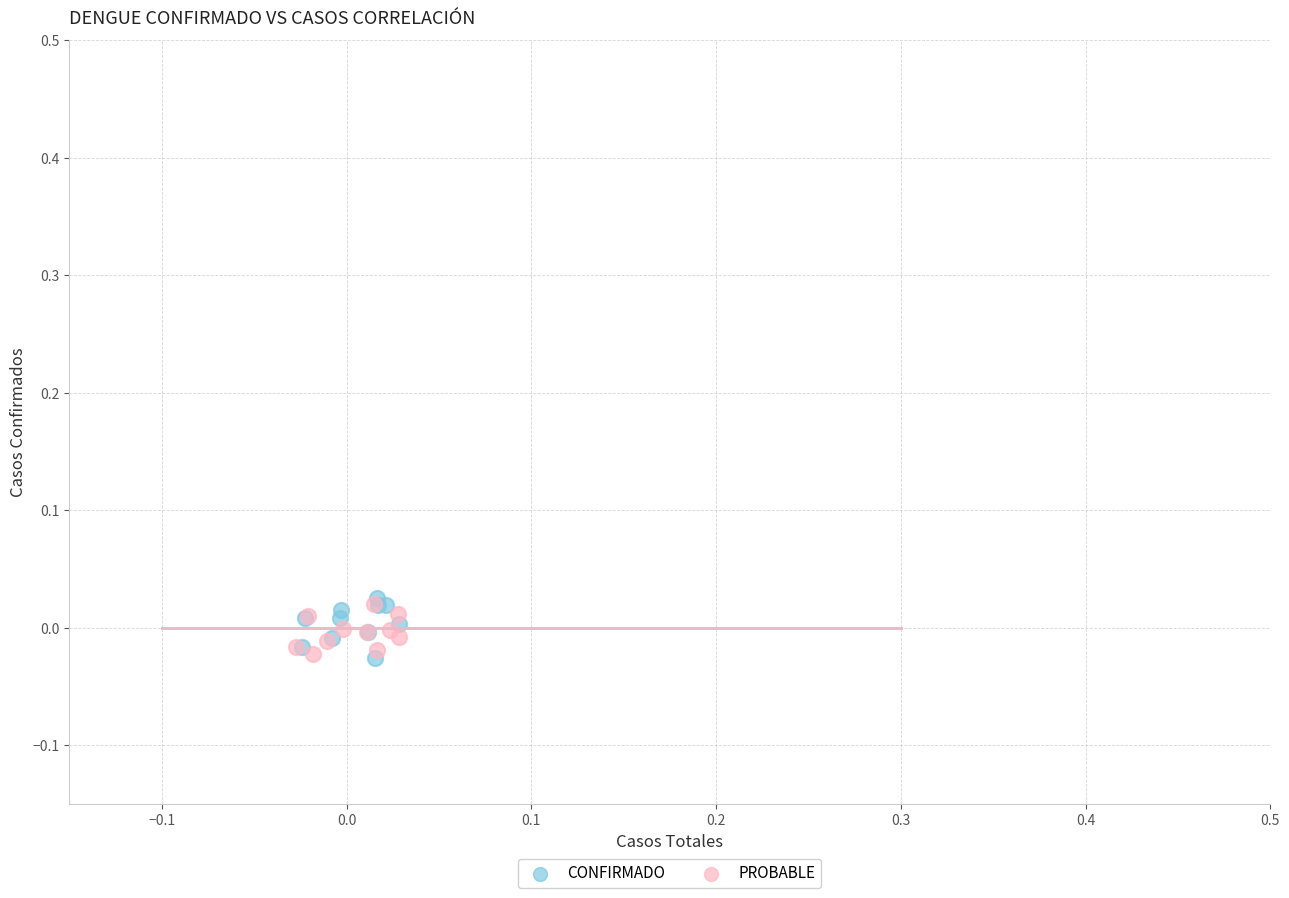

Which series has the widest spread of Y values?

CONFIRMADO